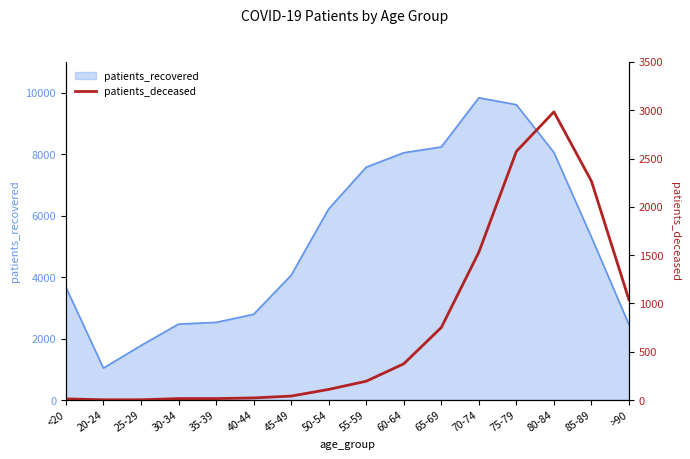

List the labels in order of value, largest first.

80-84, 75-79, 85-89, 70-74, >90, 65-69, 60-64, 55-59, 50-54, 45-49, 40-44, 30-34, 35-39, <20, 20-24, 25-29